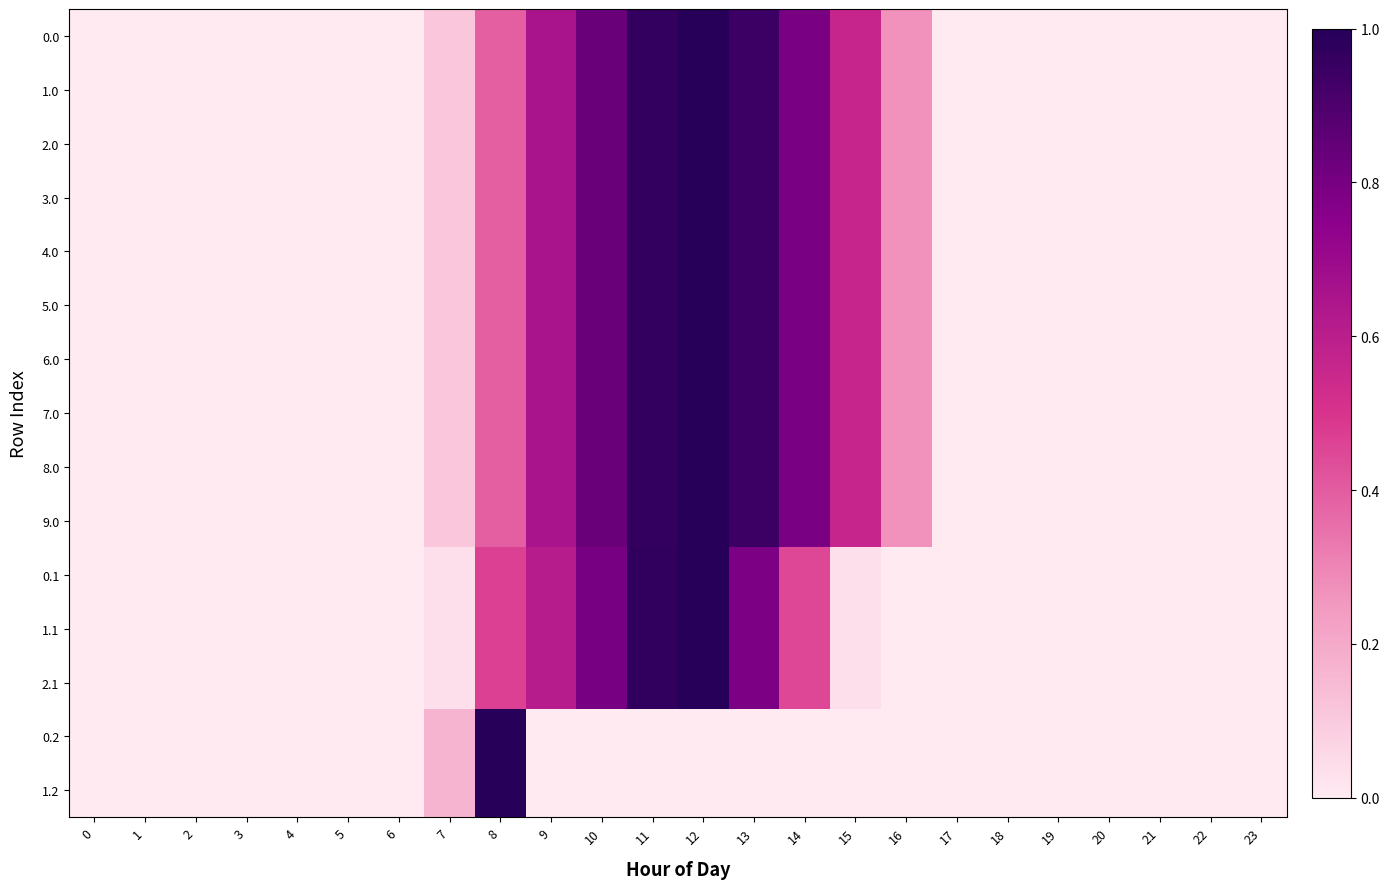

Reading left to right, transcribe all the data shown in this chart.

0.0: 0=0.0	1=0.0	2=0.0	3=0.0	4=0.0	5=0.0	6=0.0	7=0.1	8=0.4	9=0.7	10=0.8	11=1.0	12=1.0	13=0.9	14=0.8	15=0.6	16=0.3	17=0.0	18=0.0	19=0.0	20=0.0	21=0.0	22=0.0	23=0.0
1.0: 0=0.0	1=0.0	2=0.0	3=0.0	4=0.0	5=0.0	6=0.0	7=0.1	8=0.4	9=0.7	10=0.8	11=1.0	12=1.0	13=0.9	14=0.8	15=0.6	16=0.3	17=0.0	18=0.0	19=0.0	20=0.0	21=0.0	22=0.0	23=0.0
2.0: 0=0.0	1=0.0	2=0.0	3=0.0	4=0.0	5=0.0	6=0.0	7=0.1	8=0.4	9=0.7	10=0.8	11=1.0	12=1.0	13=0.9	14=0.8	15=0.6	16=0.3	17=0.0	18=0.0	19=0.0	20=0.0	21=0.0	22=0.0	23=0.0
3.0: 0=0.0	1=0.0	2=0.0	3=0.0	4=0.0	5=0.0	6=0.0	7=0.1	8=0.4	9=0.7	10=0.8	11=1.0	12=1.0	13=0.9	14=0.8	15=0.6	16=0.3	17=0.0	18=0.0	19=0.0	20=0.0	21=0.0	22=0.0	23=0.0
4.0: 0=0.0	1=0.0	2=0.0	3=0.0	4=0.0	5=0.0	6=0.0	7=0.1	8=0.4	9=0.7	10=0.8	11=1.0	12=1.0	13=0.9	14=0.8	15=0.6	16=0.3	17=0.0	18=0.0	19=0.0	20=0.0	21=0.0	22=0.0	23=0.0
5.0: 0=0.0	1=0.0	2=0.0	3=0.0	4=0.0	5=0.0	6=0.0	7=0.1	8=0.4	9=0.7	10=0.8	11=1.0	12=1.0	13=0.9	14=0.8	15=0.6	16=0.3	17=0.0	18=0.0	19=0.0	20=0.0	21=0.0	22=0.0	23=0.0
6.0: 0=0.0	1=0.0	2=0.0	3=0.0	4=0.0	5=0.0	6=0.0	7=0.1	8=0.4	9=0.7	10=0.8	11=1.0	12=1.0	13=0.9	14=0.8	15=0.6	16=0.3	17=0.0	18=0.0	19=0.0	20=0.0	21=0.0	22=0.0	23=0.0
7.0: 0=0.0	1=0.0	2=0.0	3=0.0	4=0.0	5=0.0	6=0.0	7=0.1	8=0.4	9=0.7	10=0.8	11=1.0	12=1.0	13=0.9	14=0.8	15=0.6	16=0.3	17=0.0	18=0.0	19=0.0	20=0.0	21=0.0	22=0.0	23=0.0
8.0: 0=0.0	1=0.0	2=0.0	3=0.0	4=0.0	5=0.0	6=0.0	7=0.1	8=0.4	9=0.7	10=0.8	11=1.0	12=1.0	13=0.9	14=0.8	15=0.6	16=0.3	17=0.0	18=0.0	19=0.0	20=0.0	21=0.0	22=0.0	23=0.0
9.0: 0=0.0	1=0.0	2=0.0	3=0.0	4=0.0	5=0.0	6=0.0	7=0.1	8=0.4	9=0.7	10=0.8	11=1.0	12=1.0	13=0.9	14=0.8	15=0.6	16=0.3	17=0.0	18=0.0	19=0.0	20=0.0	21=0.0	22=0.0	23=0.0
0.1: 0=0.0	1=0.0	2=0.0	3=0.0	4=0.0	5=0.0	6=0.0	7=0.0	8=0.5	9=0.6	10=0.8	11=1.0	12=1.0	13=0.8	14=0.5	15=0.0	16=0.0	17=0.0	18=0.0	19=0.0	20=0.0	21=0.0	22=0.0	23=0.0
1.1: 0=0.0	1=0.0	2=0.0	3=0.0	4=0.0	5=0.0	6=0.0	7=0.0	8=0.5	9=0.6	10=0.8	11=1.0	12=1.0	13=0.8	14=0.5	15=0.0	16=0.0	17=0.0	18=0.0	19=0.0	20=0.0	21=0.0	22=0.0	23=0.0
2.1: 0=0.0	1=0.0	2=0.0	3=0.0	4=0.0	5=0.0	6=0.0	7=0.0	8=0.5	9=0.6	10=0.8	11=1.0	12=1.0	13=0.8	14=0.5	15=0.0	16=0.0	17=0.0	18=0.0	19=0.0	20=0.0	21=0.0	22=0.0	23=0.0
0.2: 0=0.0	1=0.0	2=0.0	3=0.0	4=0.0	5=0.0	6=0.0	7=0.2	8=1.0	9=0.0	10=0.0	11=0.0	12=0.0	13=0.0	14=0.0	15=0.0	16=0.0	17=0.0	18=0.0	19=0.0	20=0.0	21=0.0	22=0.0	23=0.0
1.2: 0=0.0	1=0.0	2=0.0	3=0.0	4=0.0	5=0.0	6=0.0	7=0.2	8=1.0	9=0.0	10=0.0	11=0.0	12=0.0	13=0.0	14=0.0	15=0.0	16=0.0	17=0.0	18=0.0	19=0.0	20=0.0	21=0.0	22=0.0	23=0.0